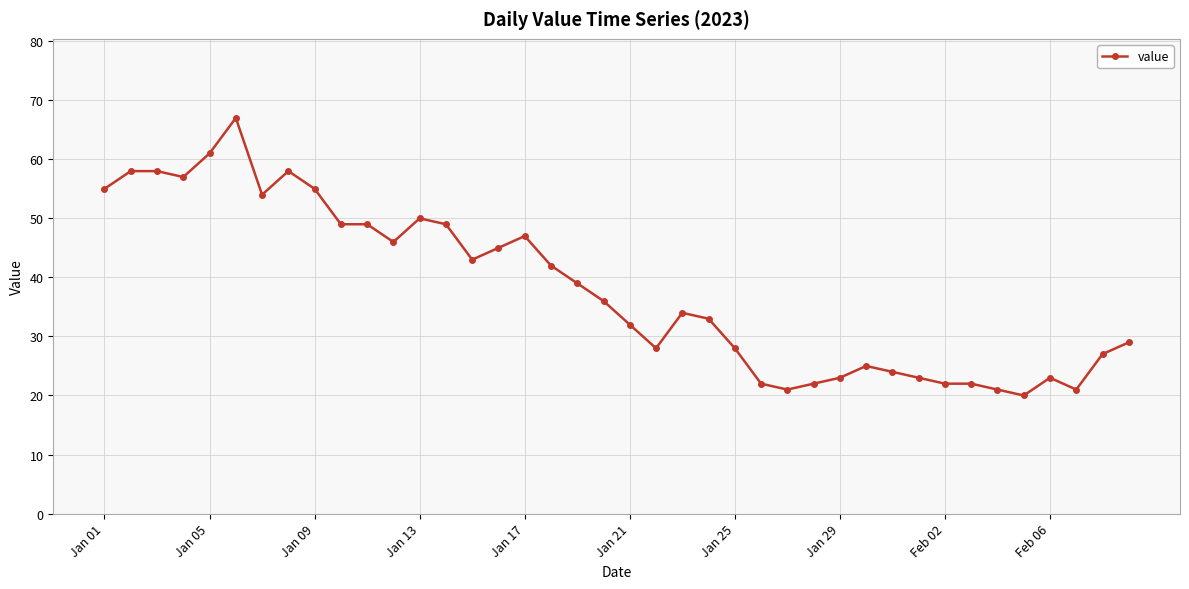

How many categories are shown in the chart?

40